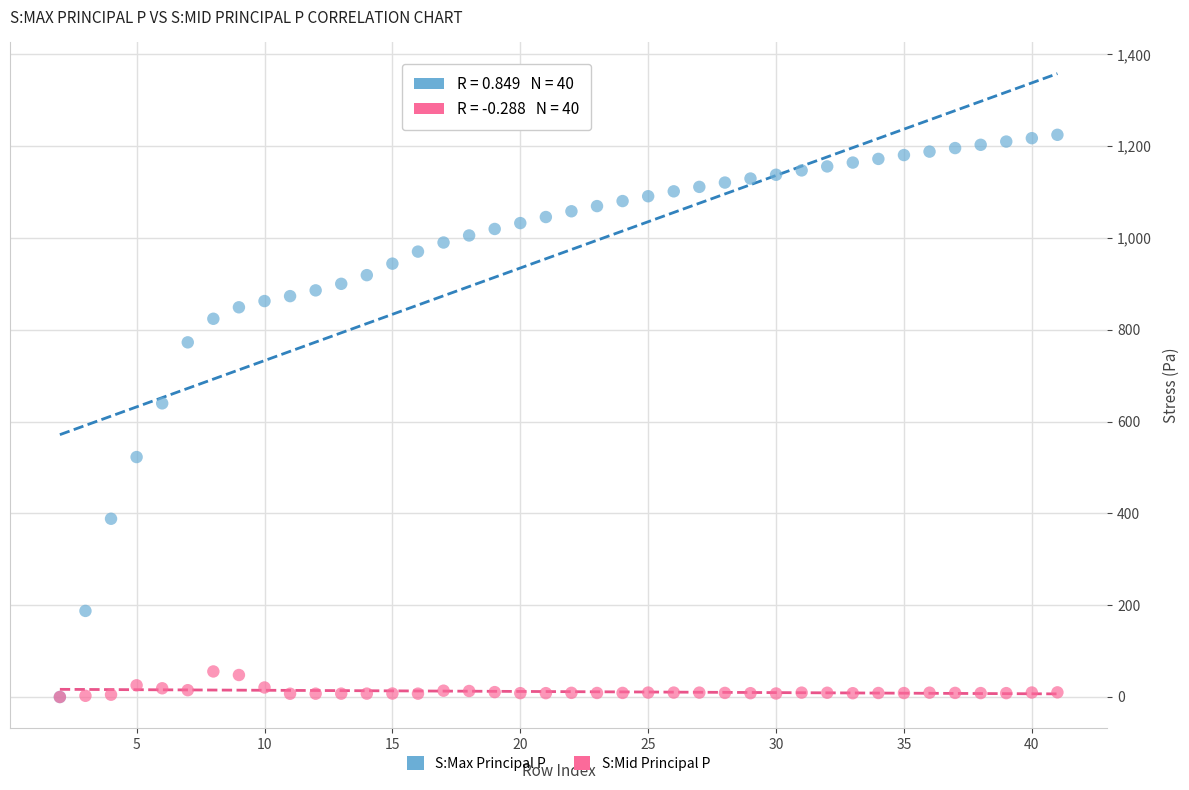

Across all series, what Y value is closest to 612?

639.7